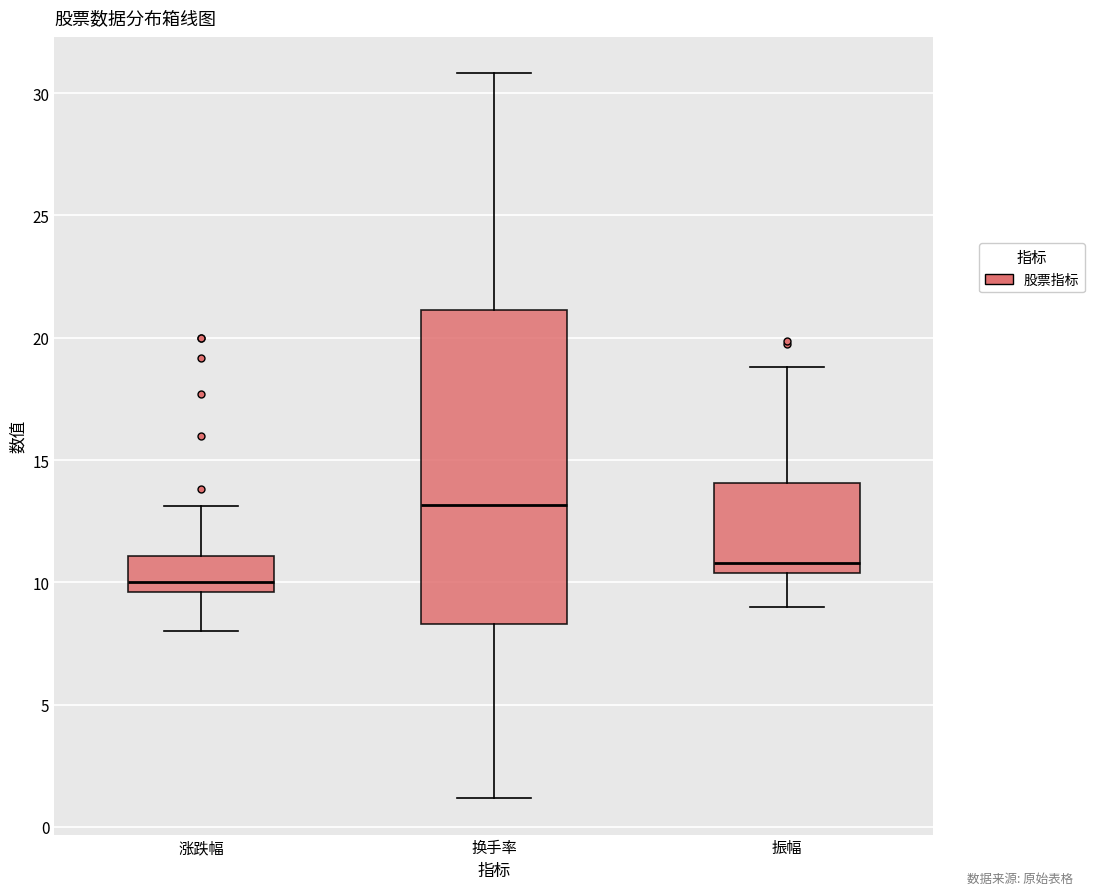

Where does the upper whisker of the box for 换手率 end on the y-axis? The values are not printed on the chart, so give them approximately, as read against the axis.

31.0